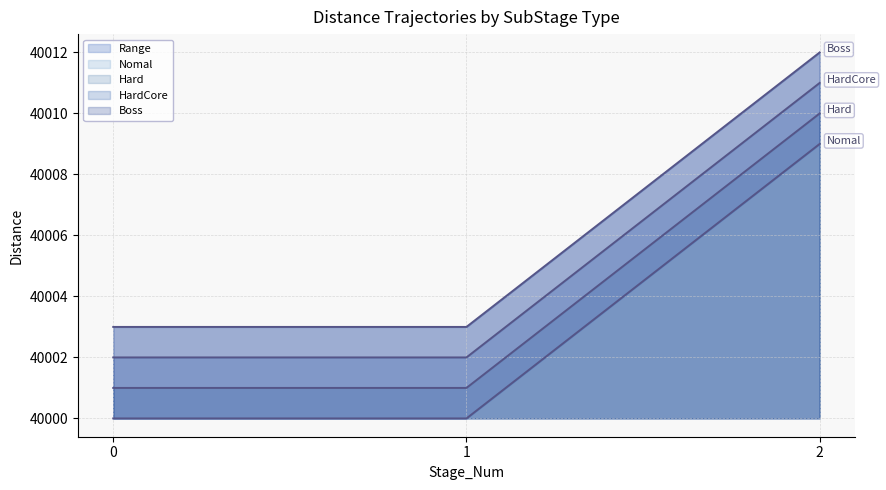

The Nomal series shows 19410 at 1.0. True or false?

False